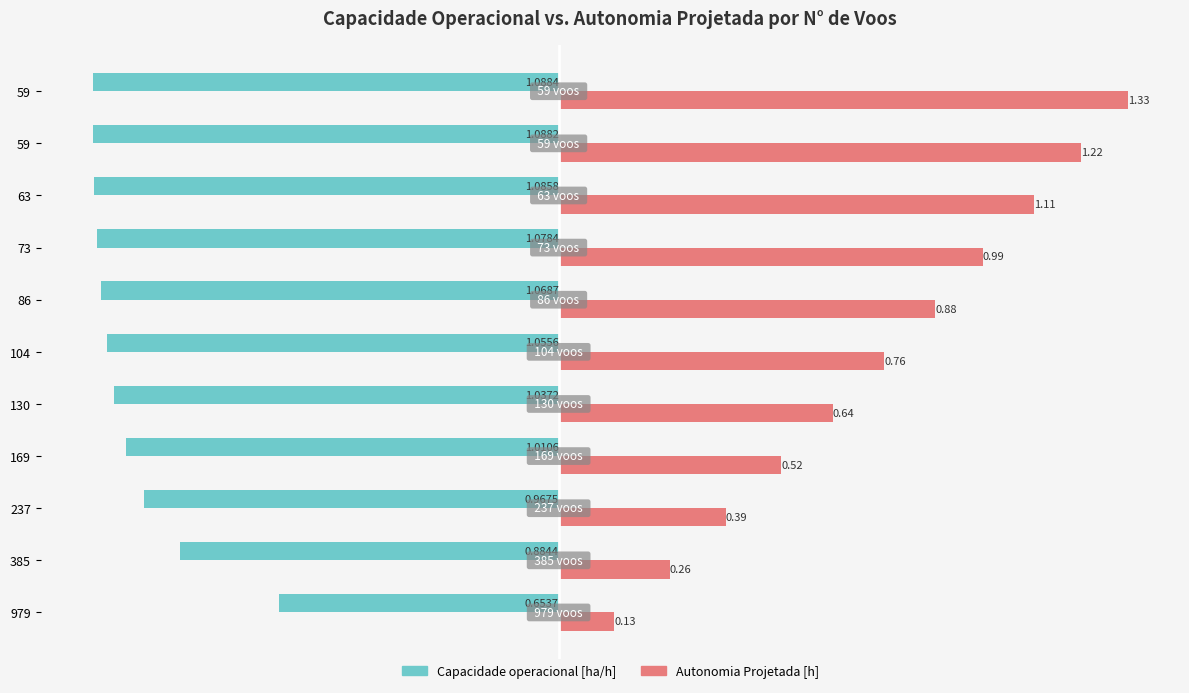

What are all the series names shown in the legend?

Capacidade operacional [ha/h], Autonomia Projetada [h]